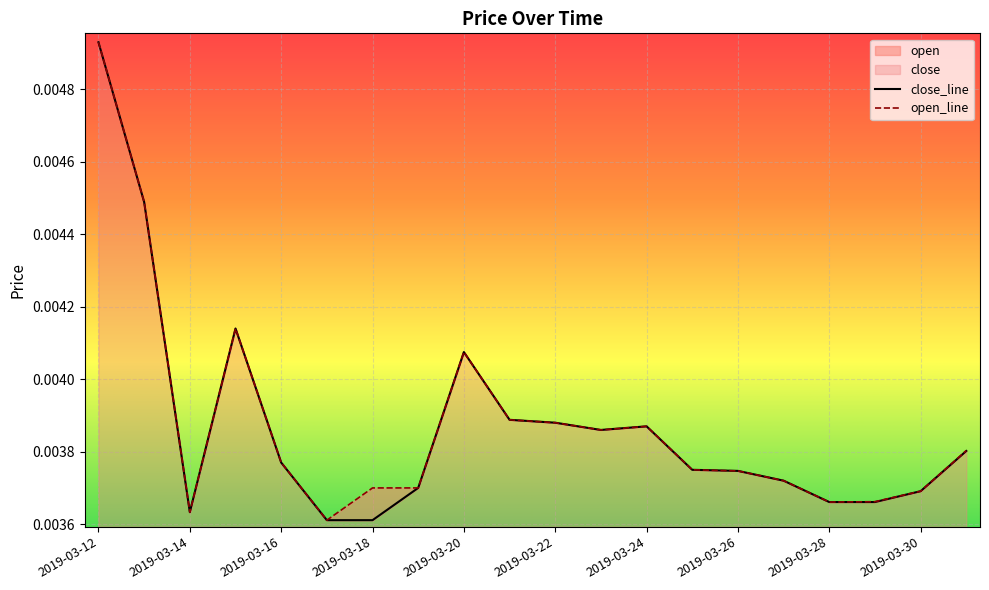

Is it true that open equals 0.0 at 2019-03-25?

False